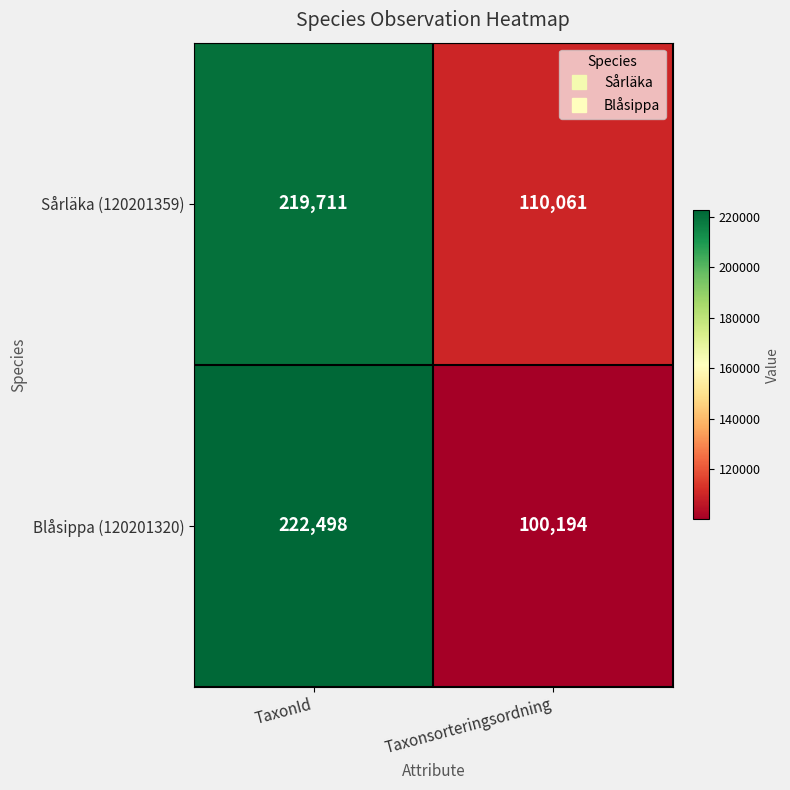

The Sårläka (120201359) series shows 154041 at Taxonsorteringsordning. True or false?

False